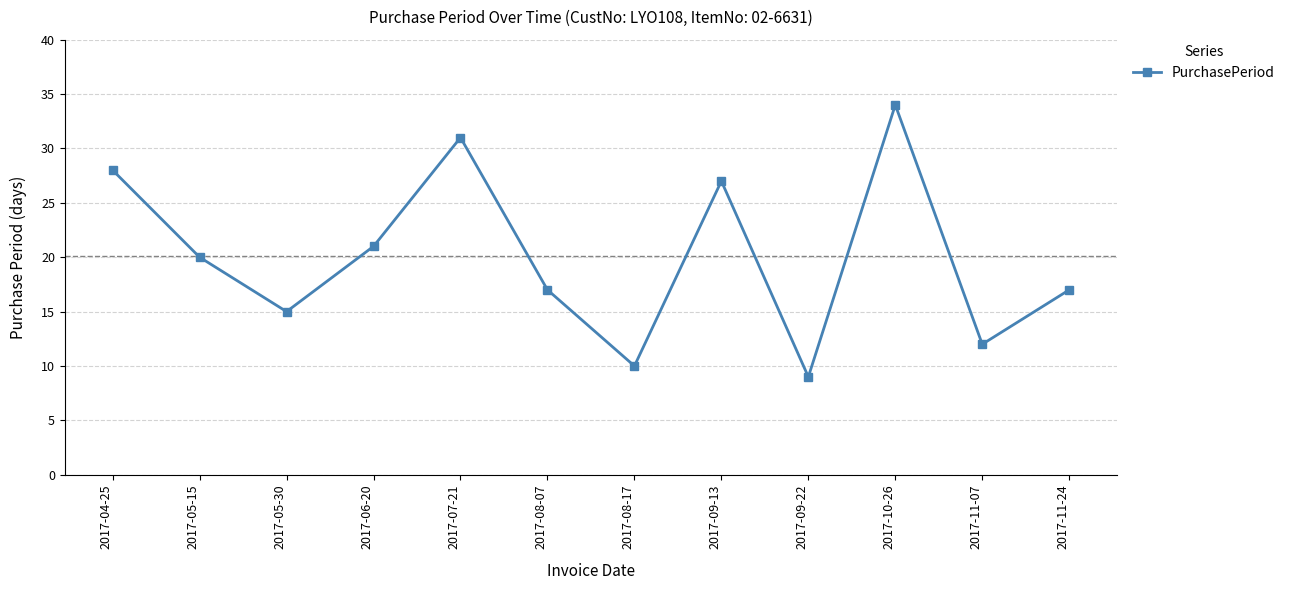

Where is the first local maximum?

2017-07-21